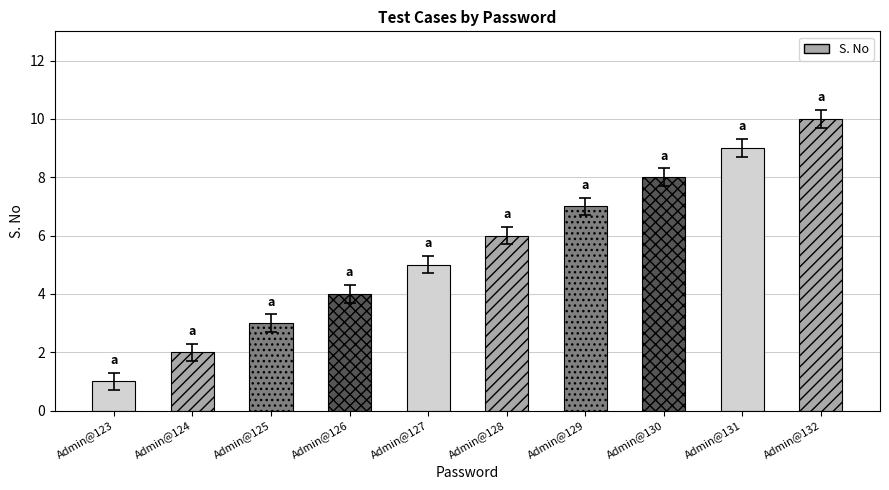

Reading left to right, list all the values displayed in this chart.

Admin@123=1	Admin@124=2	Admin@125=3	Admin@126=4	Admin@127=5	Admin@128=6	Admin@129=7	Admin@130=8	Admin@131=9	Admin@132=10